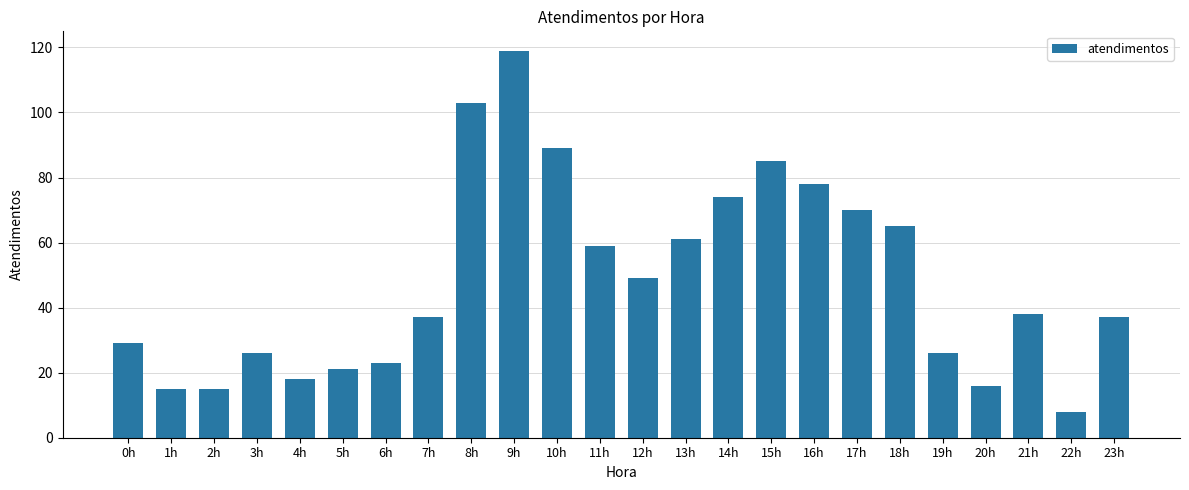

What is the difference between the values at 11h and 15h?

26